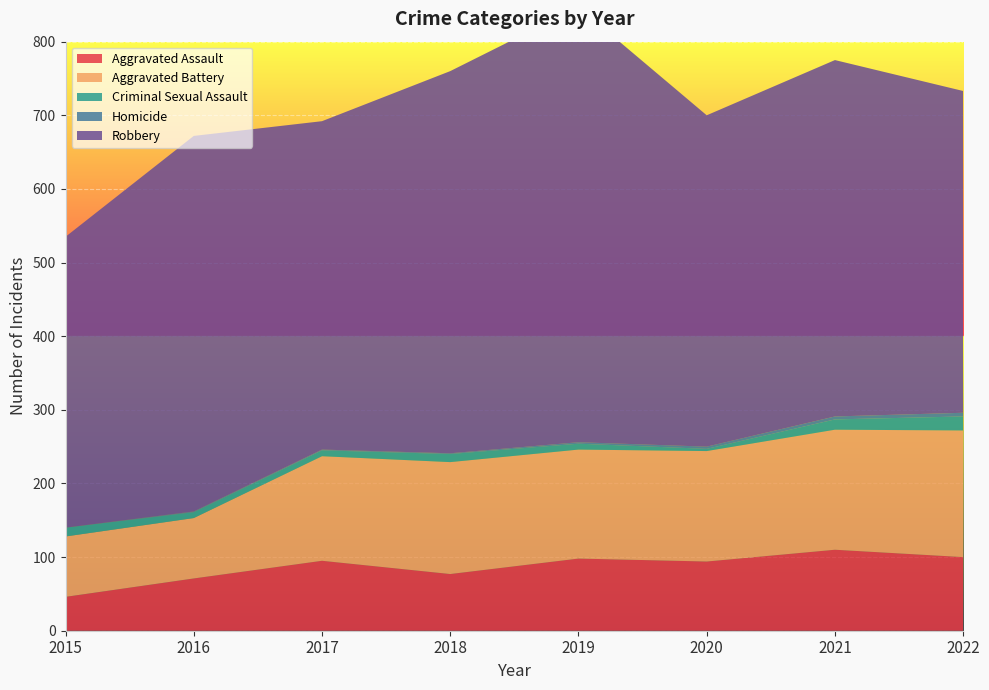

Reading left to right, list all the values displayed in this chart.

Aggravated Assault: 46	71	95	77	98	94	110	100
Aggravated Battery: 82	82	142	152	148	150	163	172
Criminal Sexual Assault: 12	8	8	11	8	3	14	19
Homicide: 0	1	1	1	2	3	4	5
Robbery: 395	510	446	519	591	450	484	437